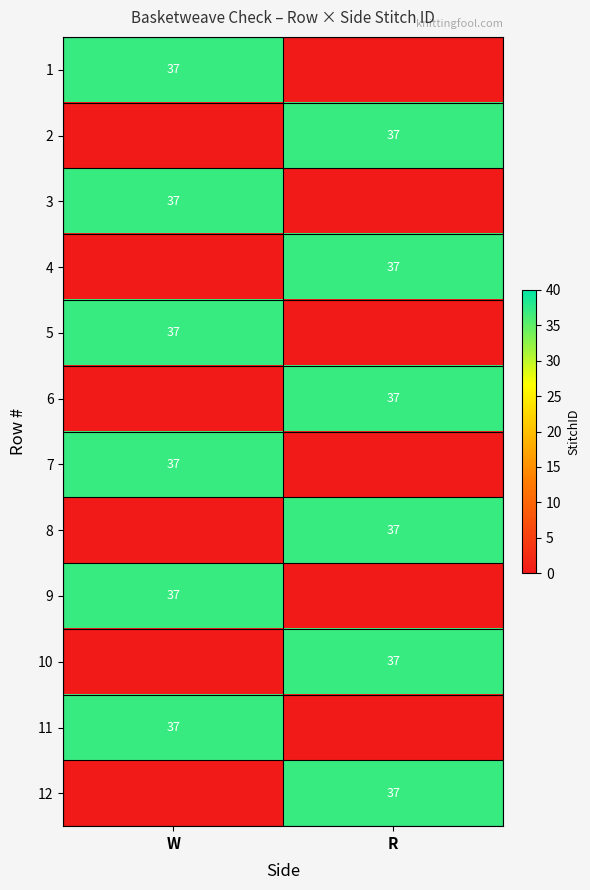

The 7 series shows 48 at W. True or false?

False